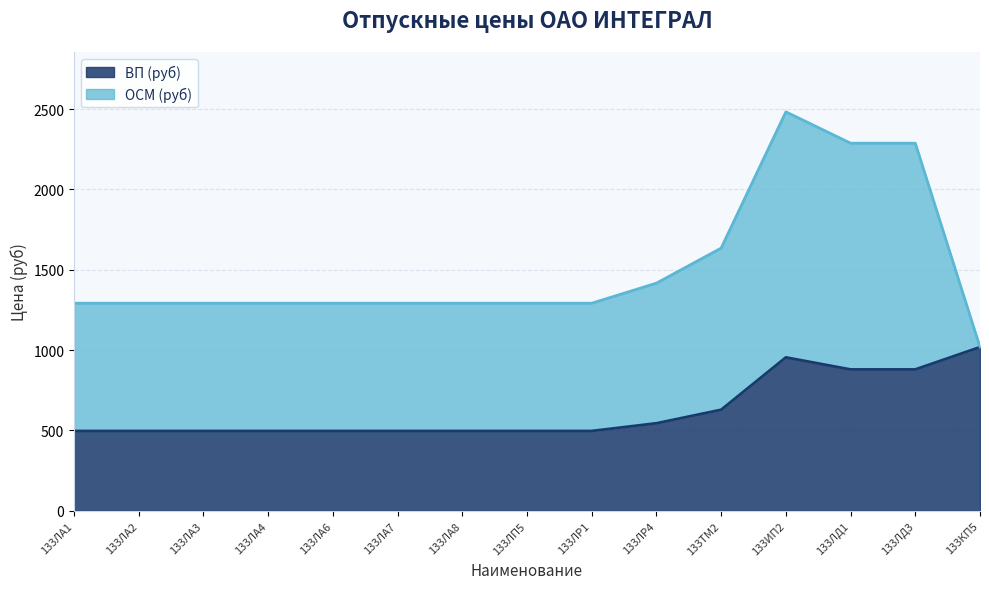

What is the highest value of the ВП (руб) series?

1019